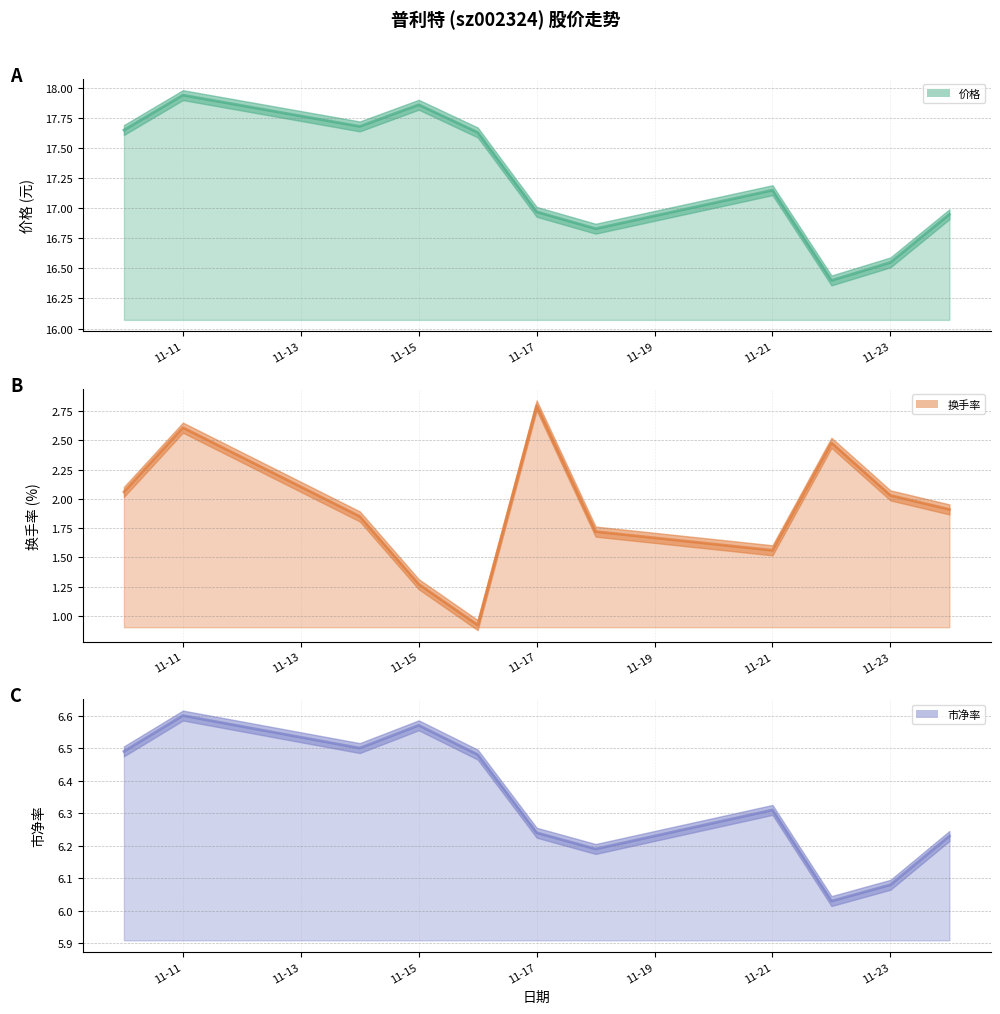

What is the greatest value displayed?

17.9